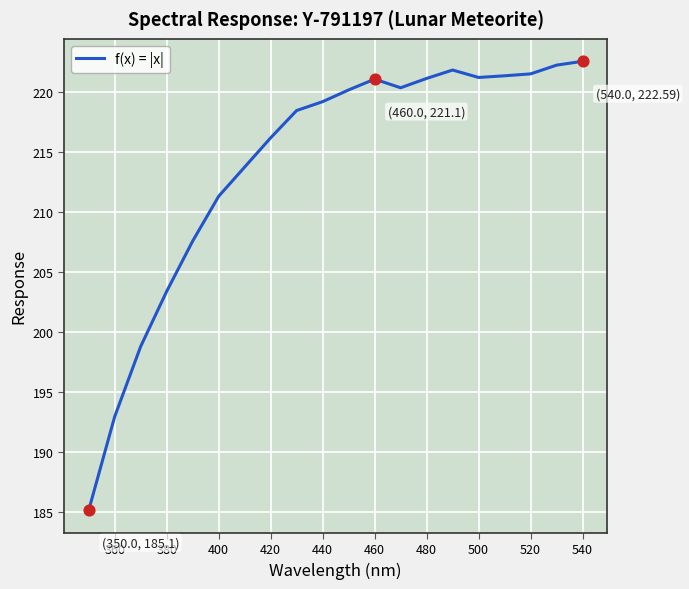

What is the greatest value displayed?

222.6